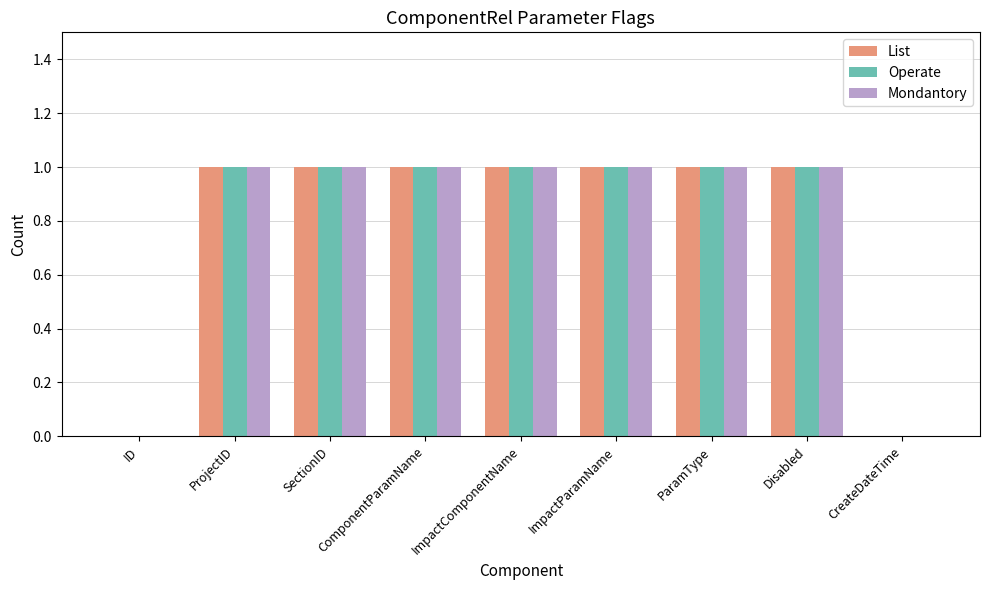

What is the total value across all series at ImpactComponentName?

3